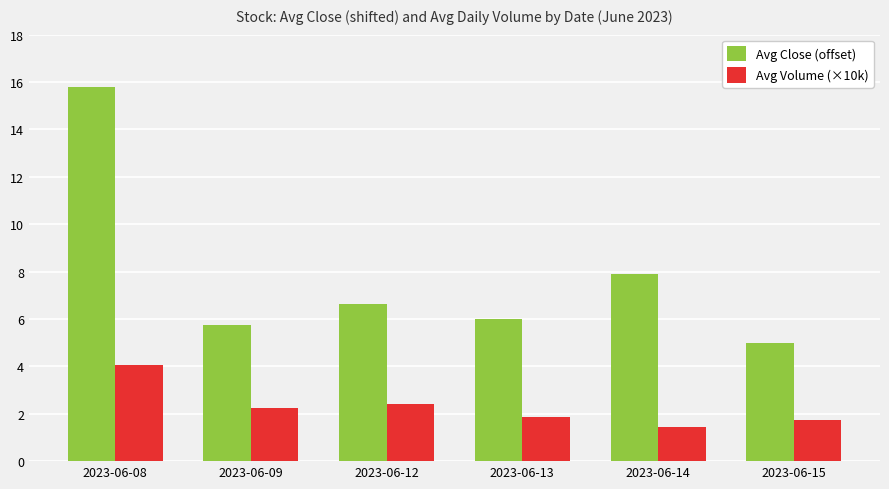

Where is Avg Close (offset) nearest to the value 10?

2023-06-14